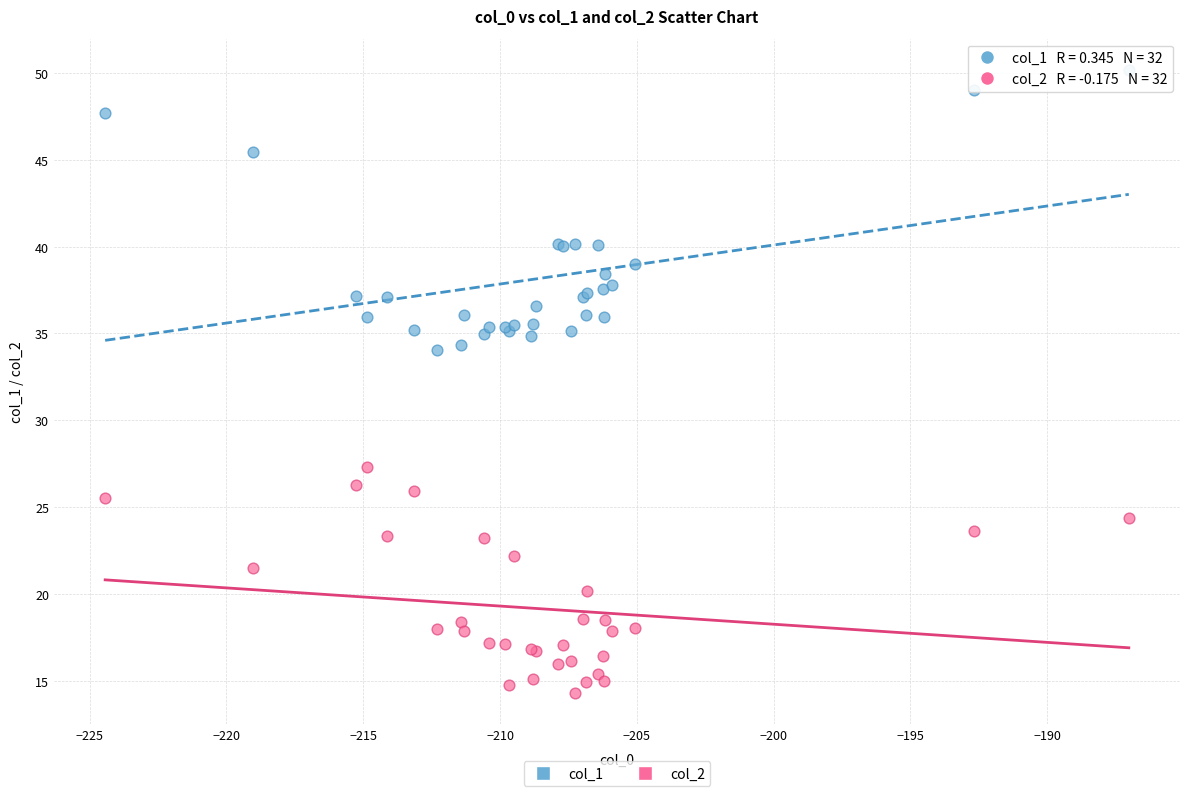

What is the X range (max minus min) for the scatter plot?

37.4